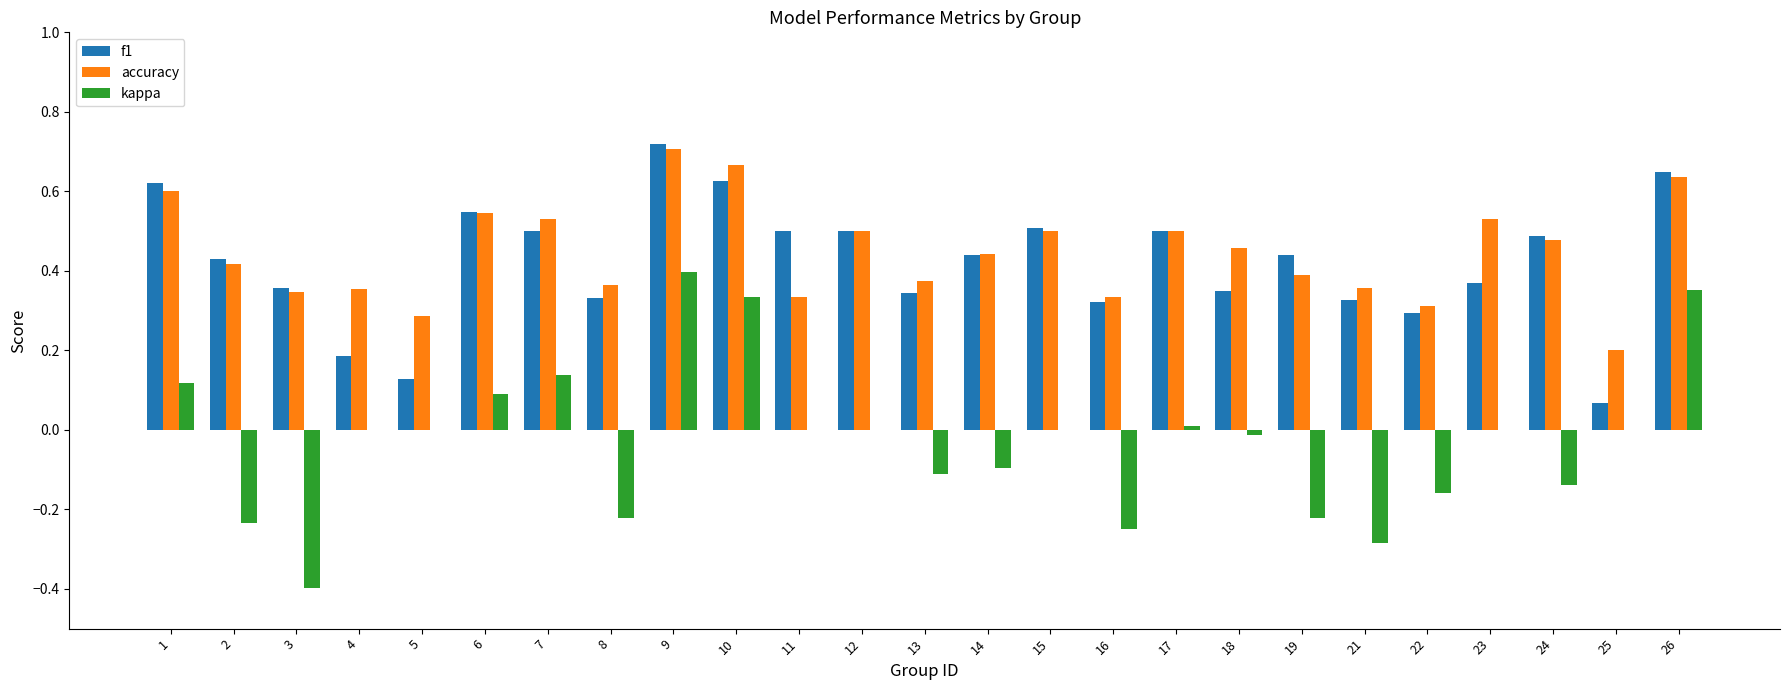

Which category has the highest value in the accuracy series?

9